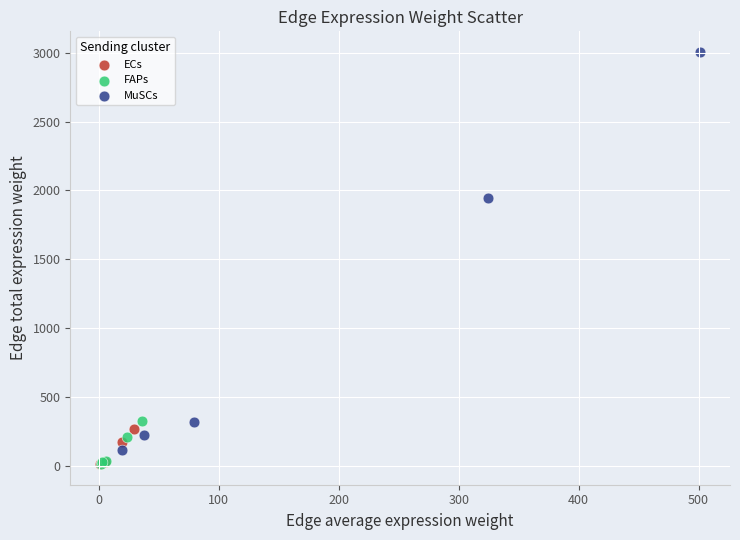

What are all the series names shown in the legend?

ECs, FAPs, MuSCs